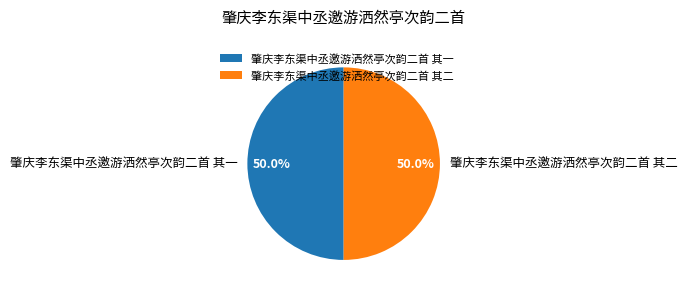

To the nearest percent, what is the average slice percentage?

50%